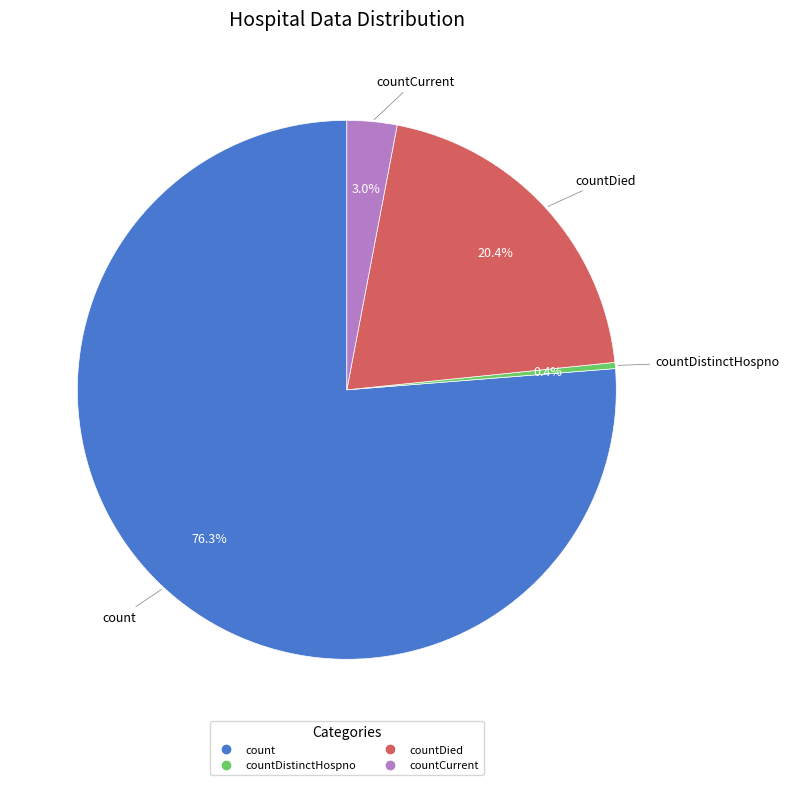

Is there a majority slice in this chart?

Yes